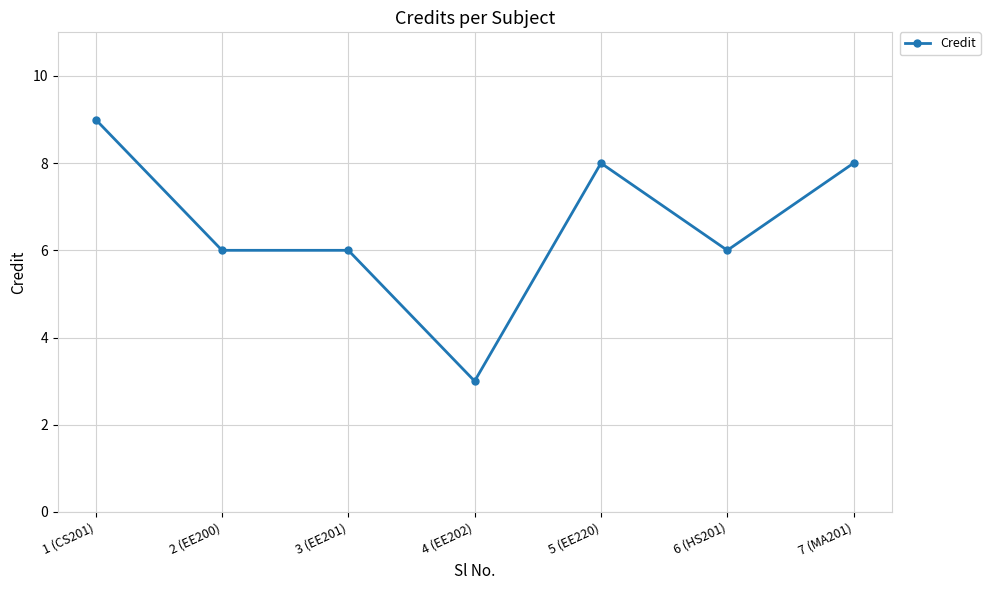

Which category has the lowest value across all series?

4 (EE202)